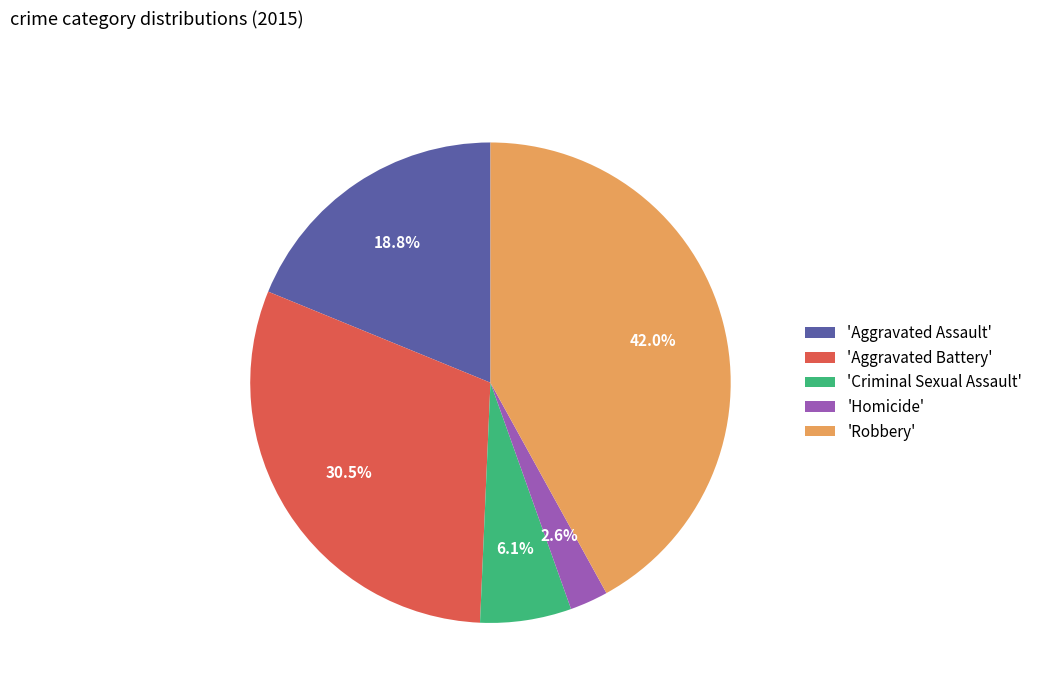

Combined, do 'Robbery' and 'Aggravated Battery' account for over 50%?

Yes